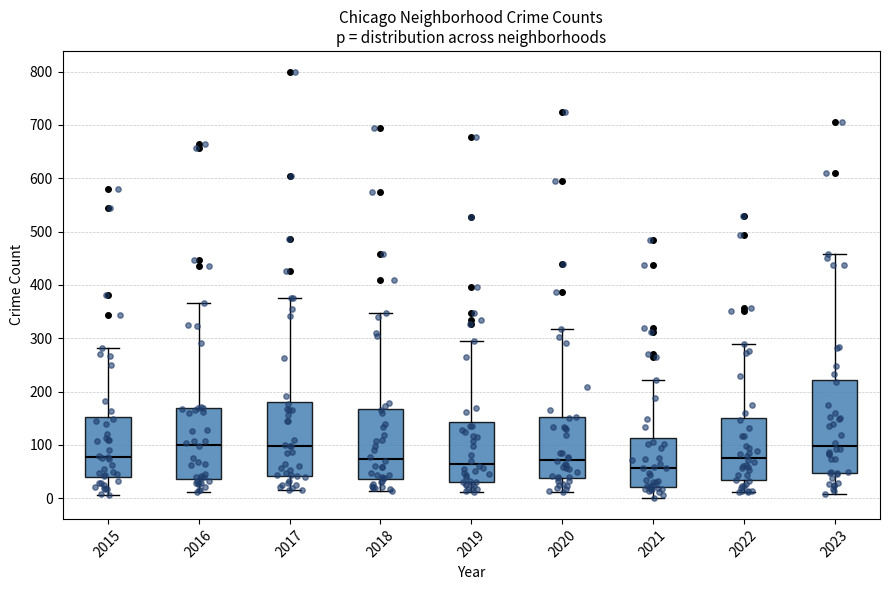

Where does the upper whisker of the box at x = 2020 end on the y-axis? The values are not printed on the chart, so give them approximately, as read against the axis.

320